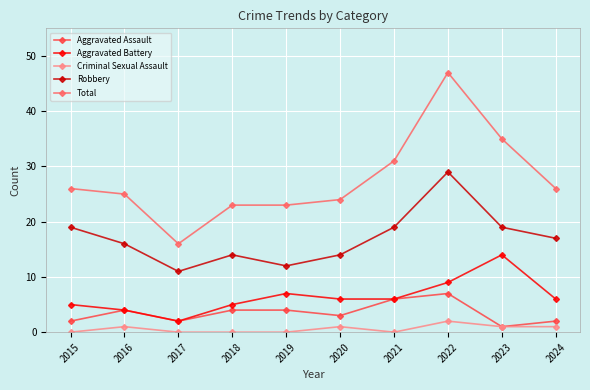

Where is the first local minimum for Robbery?

2017